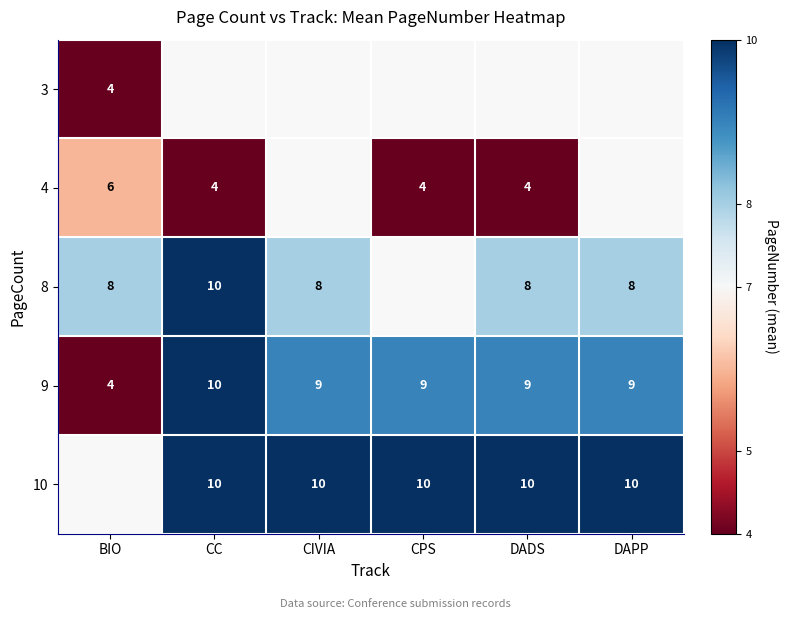

How many data points in 9 are less than 9?

1